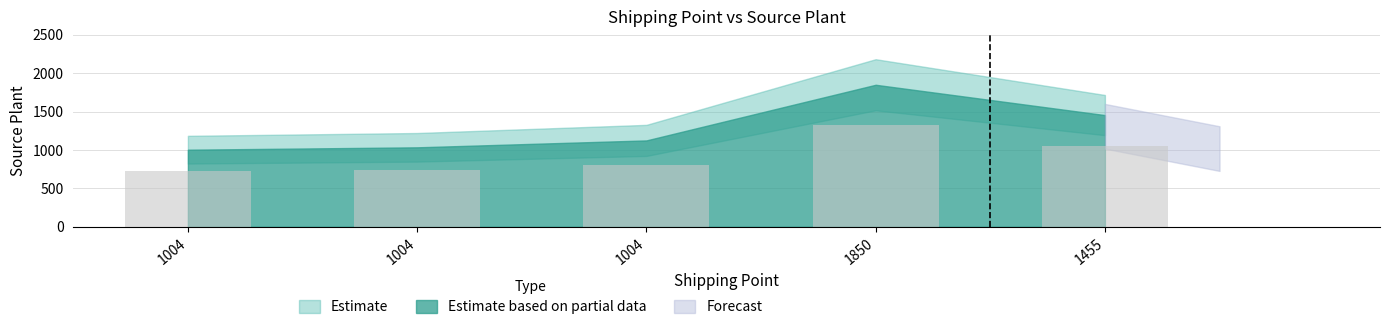

How many bars are there in total?

5